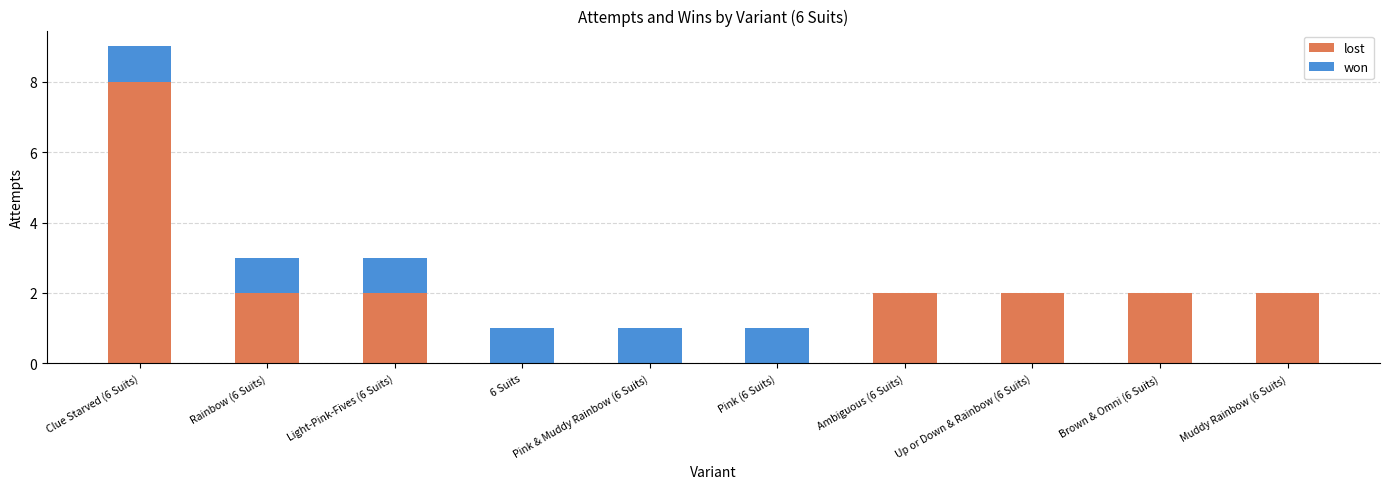

Count the number of categories in the chart.

10